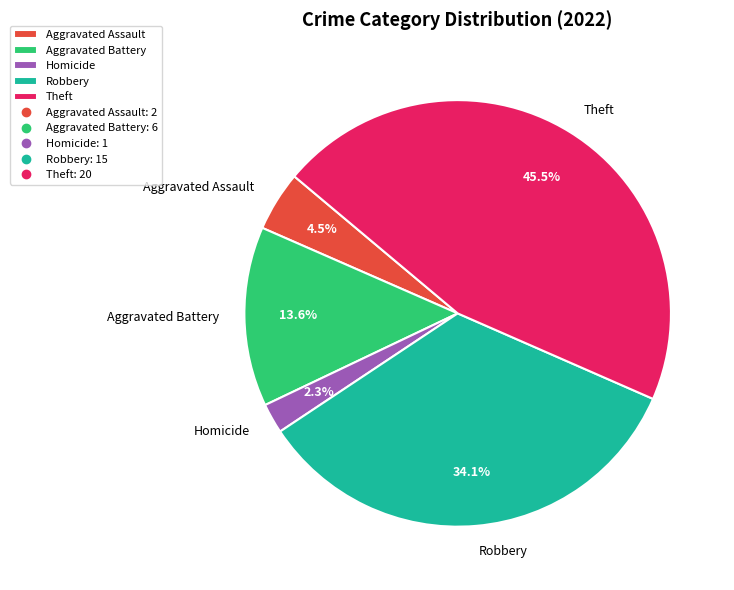

To the nearest percent, what is the difference between the largest and smallest slice percentages?

43%